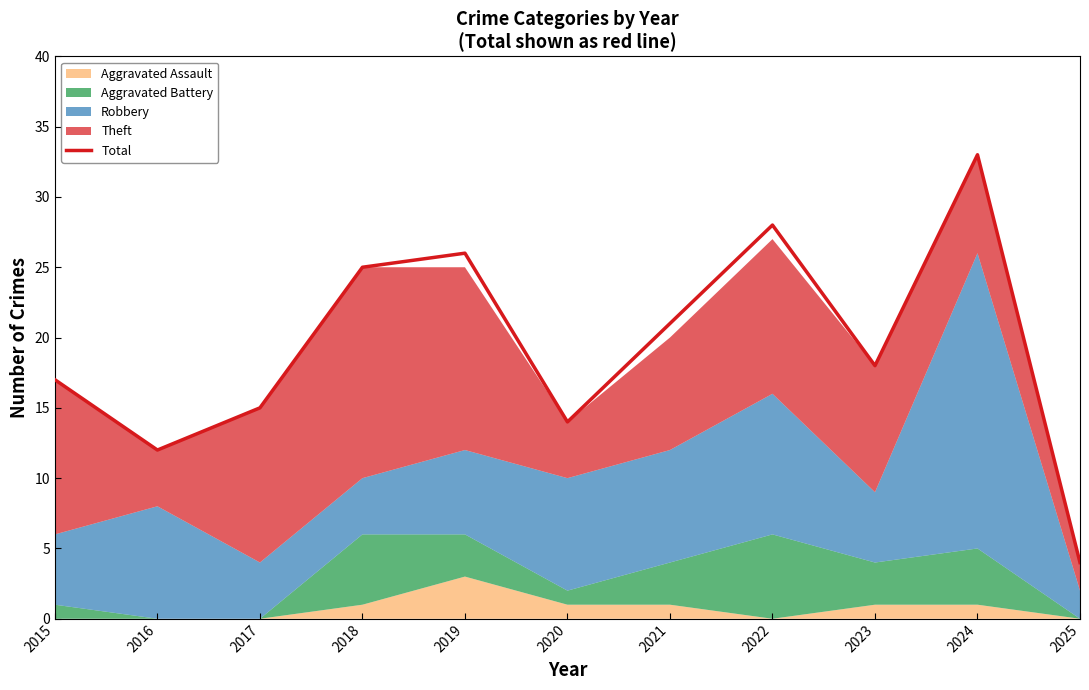

True or false: the data has more than 2 interior local peaks.

True